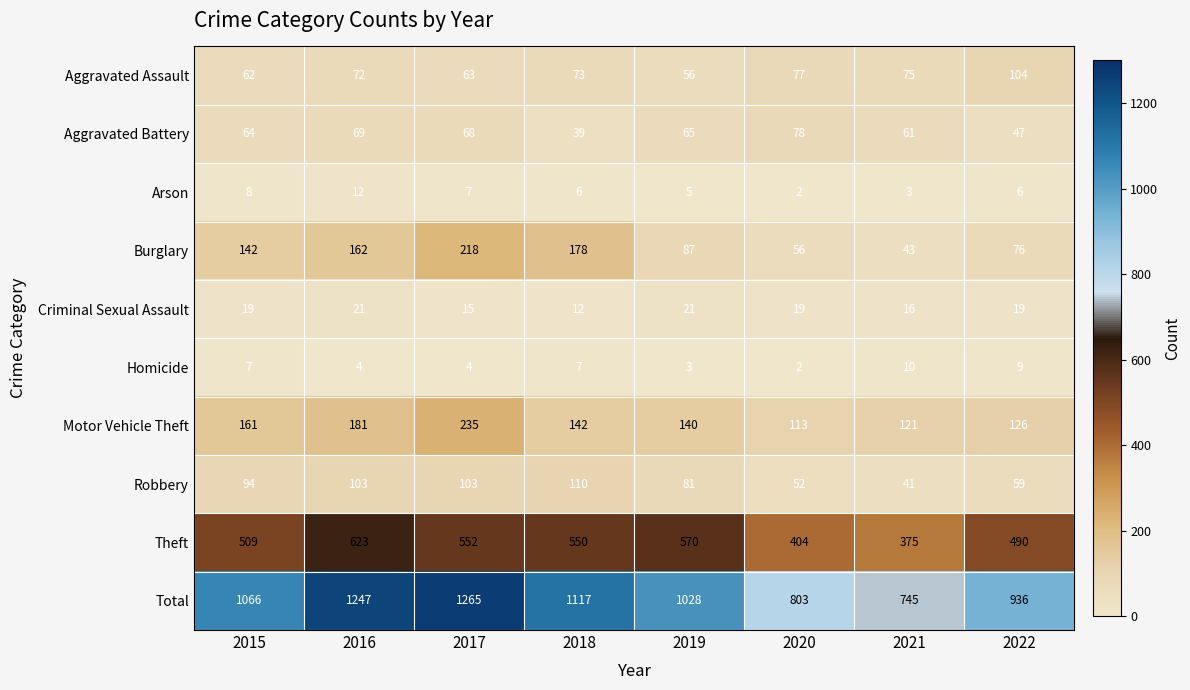

At which label does Aggravated Battery reach its minimum?

2018